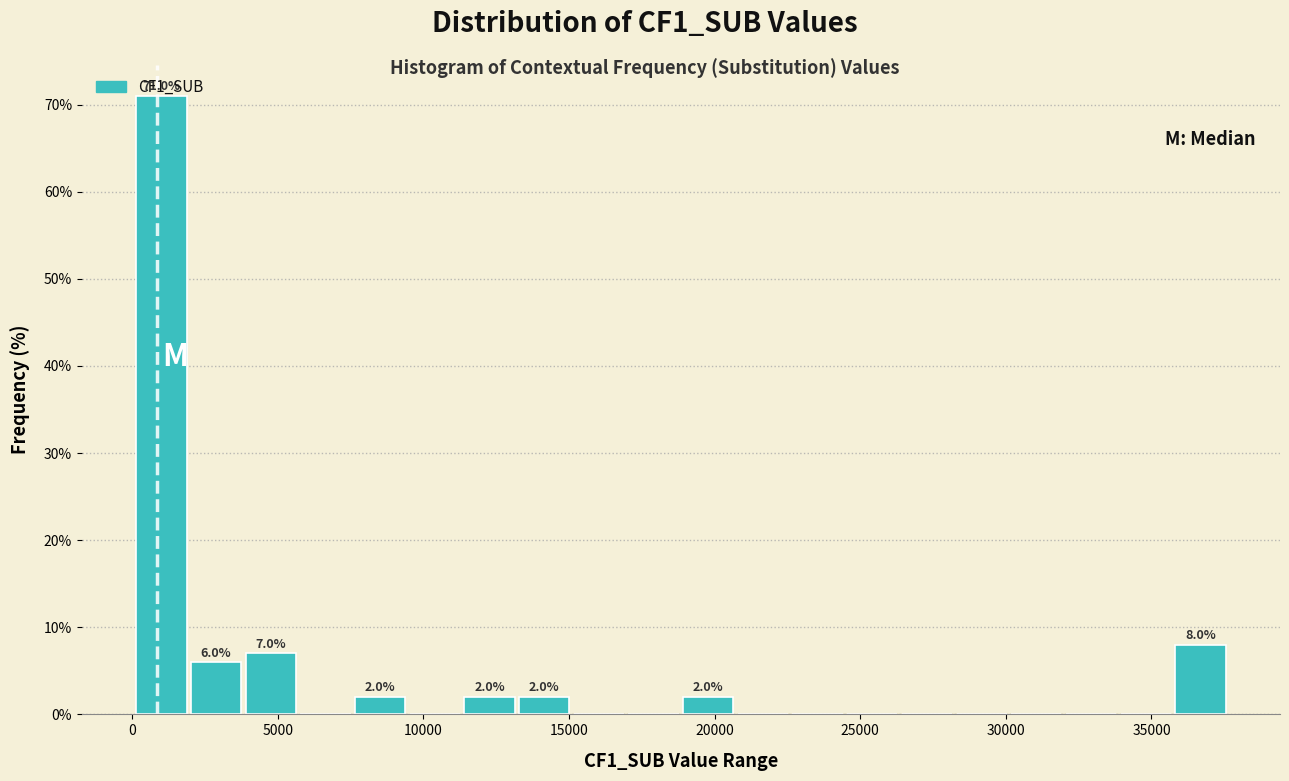

Around what value on the x-axis is the tallest bar? Give the approximate position of its centre, as read against the axis.

1000